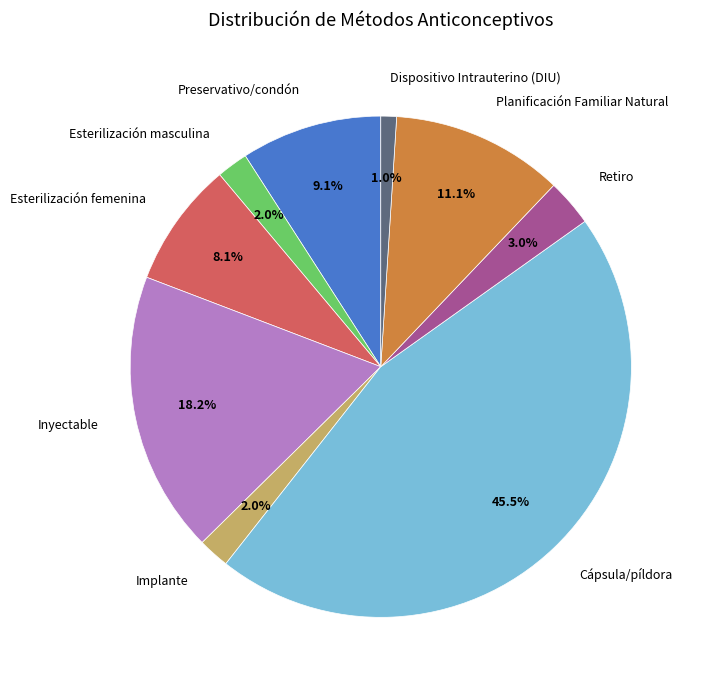

Count the number of slices in the pie.

9